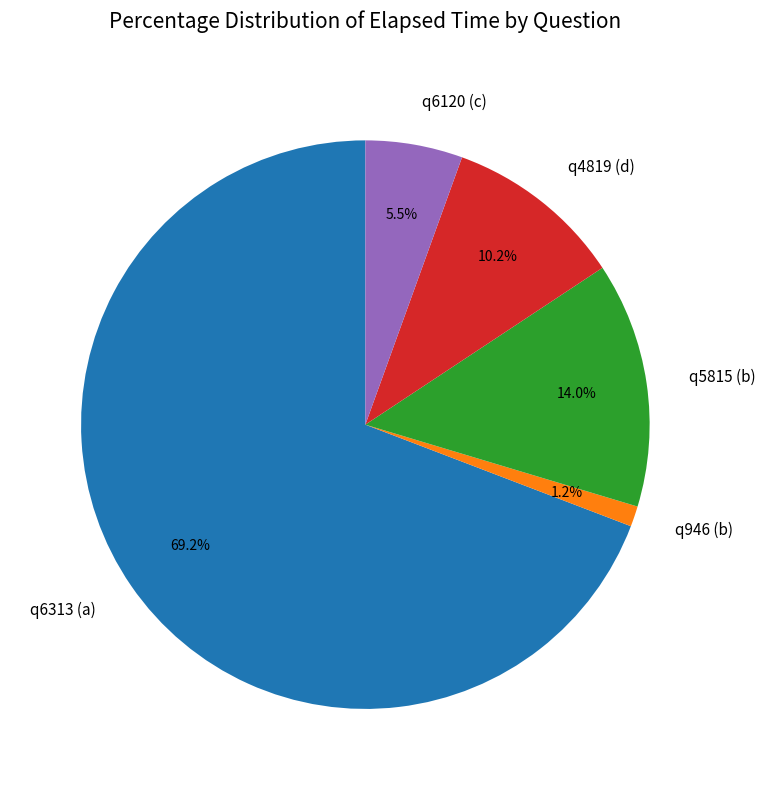

Is there a majority slice in this chart?

Yes